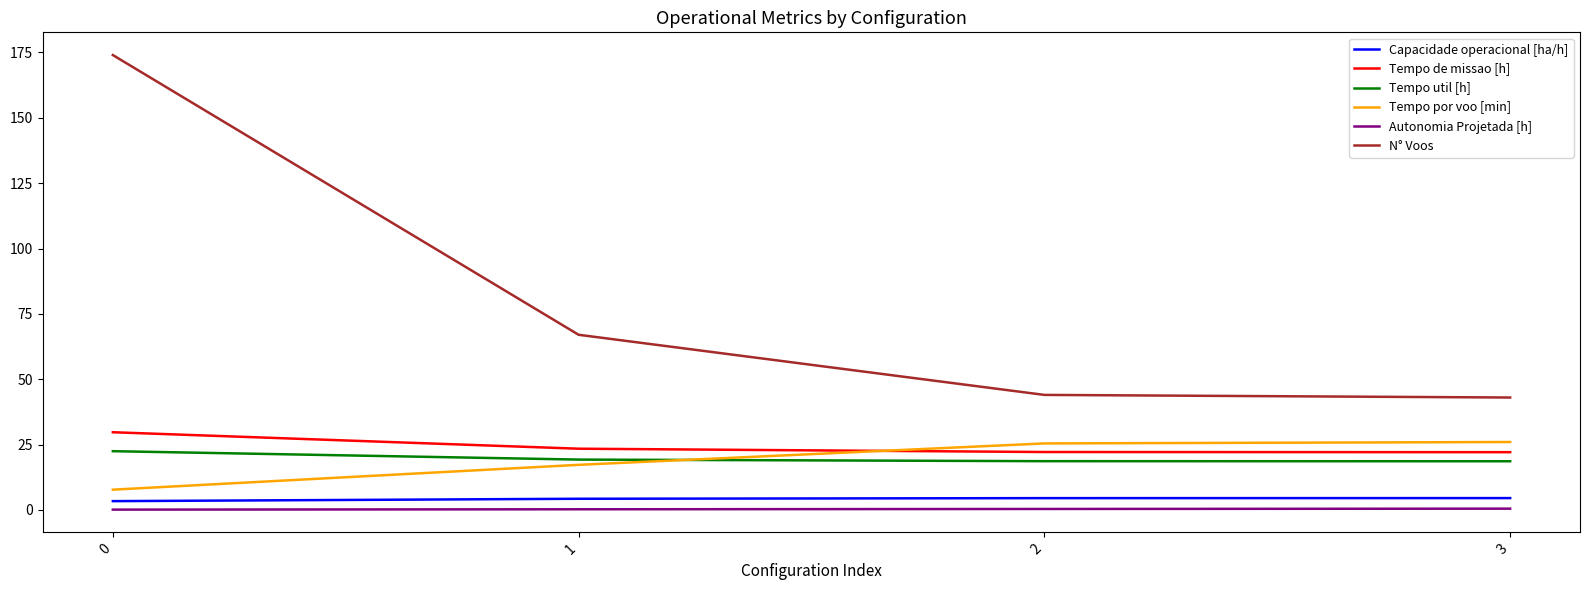

What is the approximate value of Tempo de missao [h] at 1?

23.4